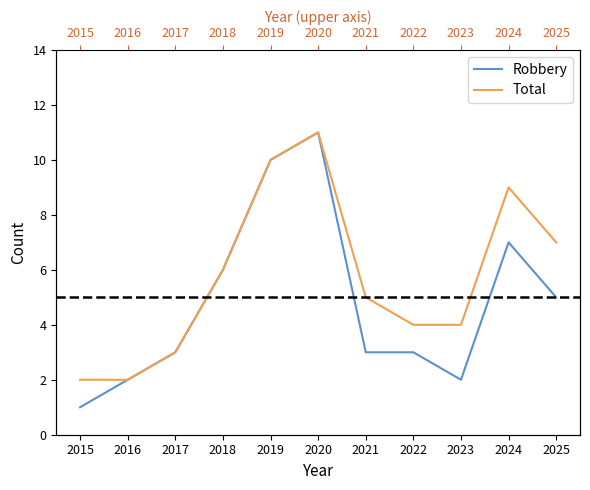

What are all the series names shown in the legend?

Robbery, Total